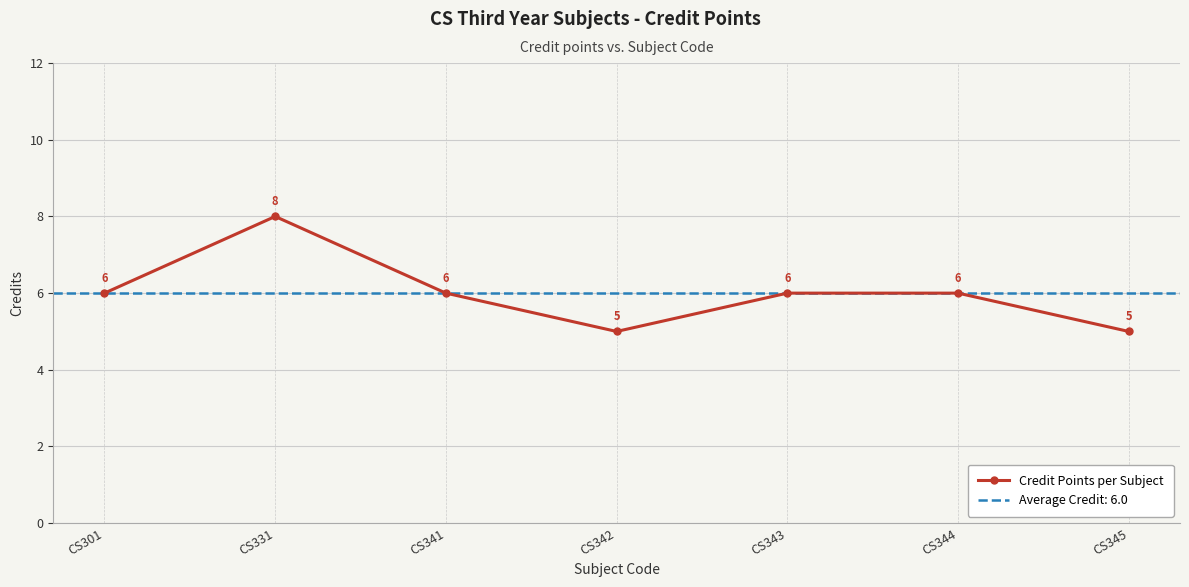

Reading left to right, what are all the values shown in this chart?

CS301=6	CS331=8	CS341=6	CS342=5	CS343=6	CS344=6	CS345=5